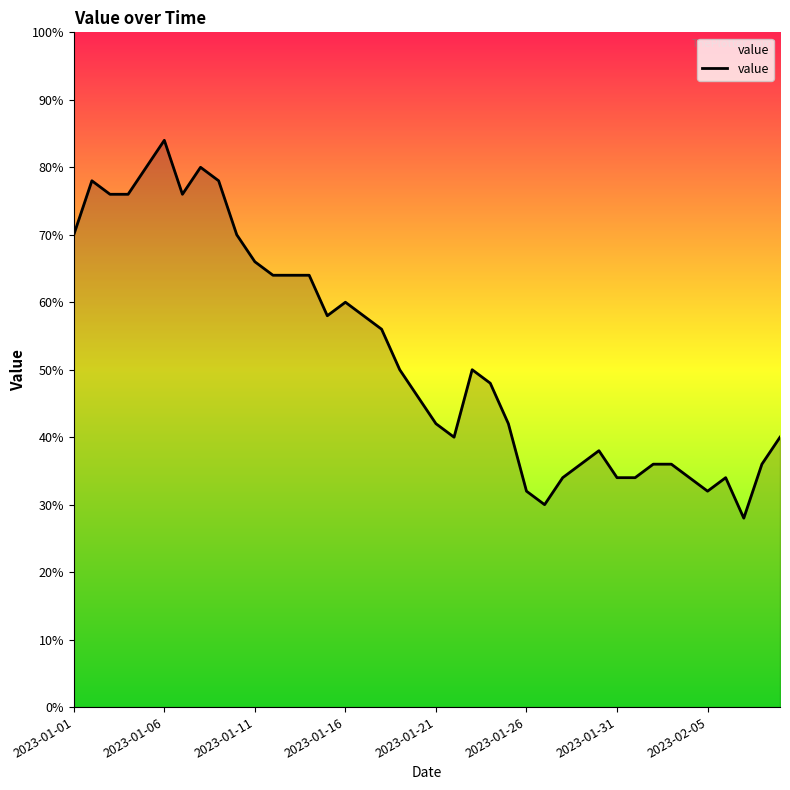

Does the chart have visible grid lines?

No